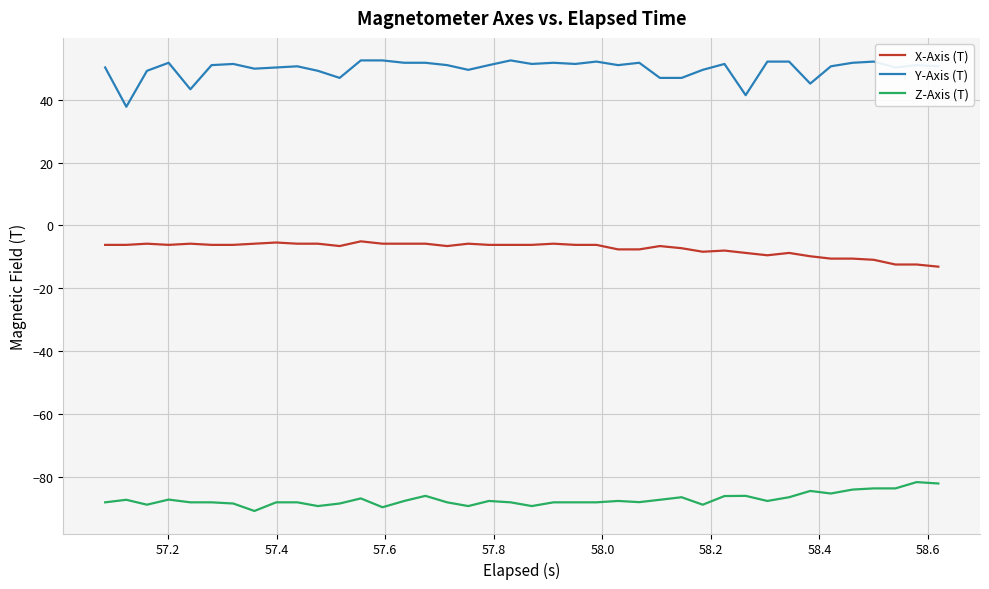

Which series has the largest total across all categories?

Y-Axis (T)